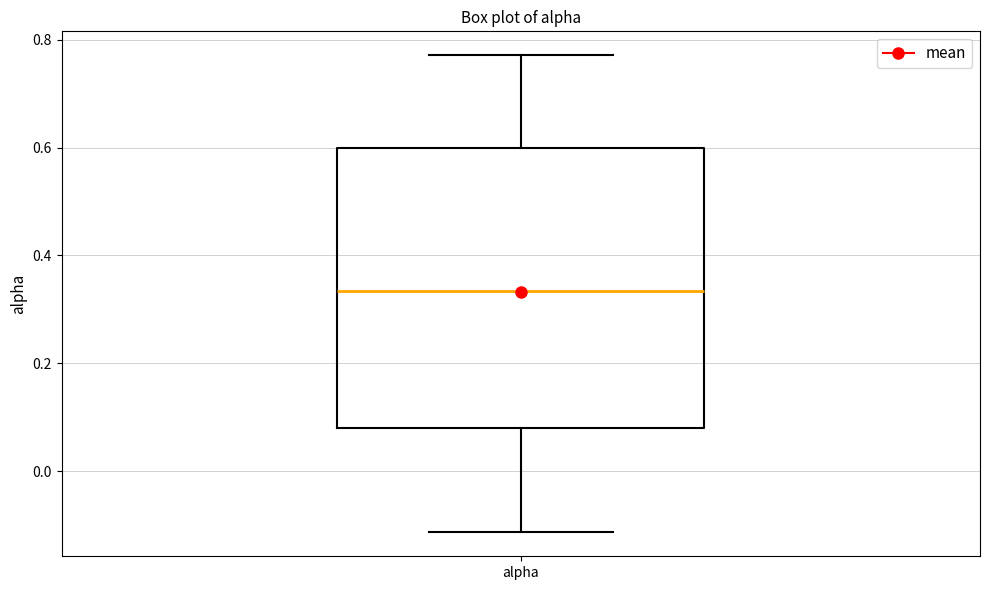

Where is the upper edge of the box for alpha on the y-axis? The values are not printed on the chart, so give them approximately, as read against the axis.

0.60